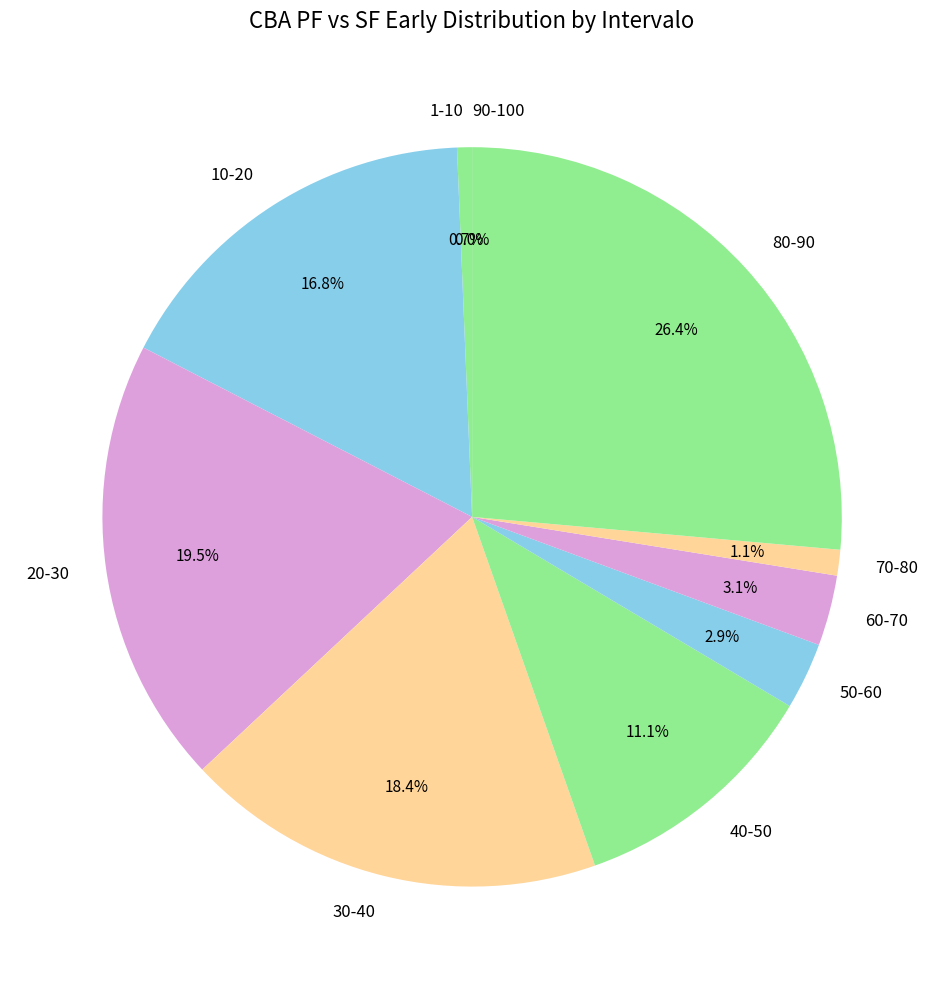

What percentage is NOT represented by 60-70?

96.9%